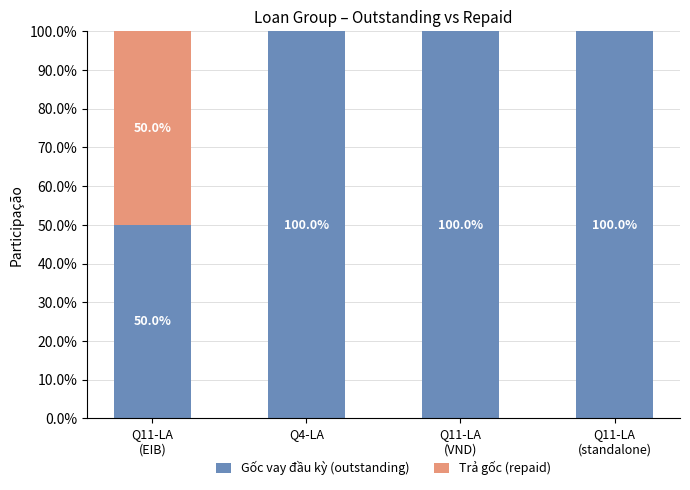

The Gốc vay đầu kỳ (outstanding) series shows 40 at Q4-LA. True or false?

False